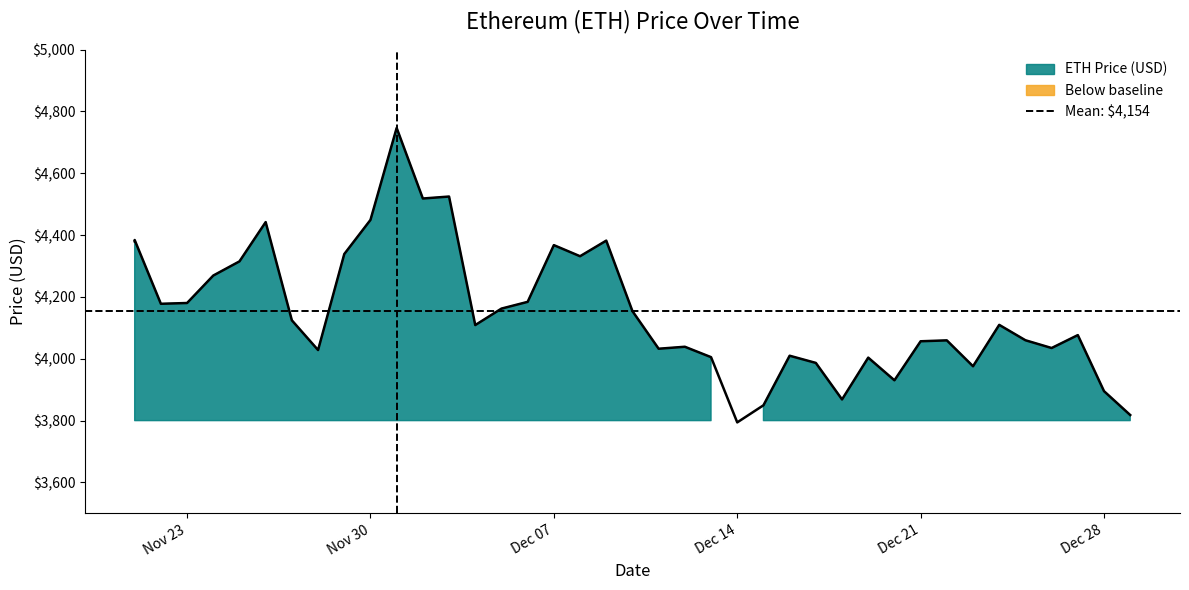

Which label corresponds to the smallest value in the chart?

Dec 14